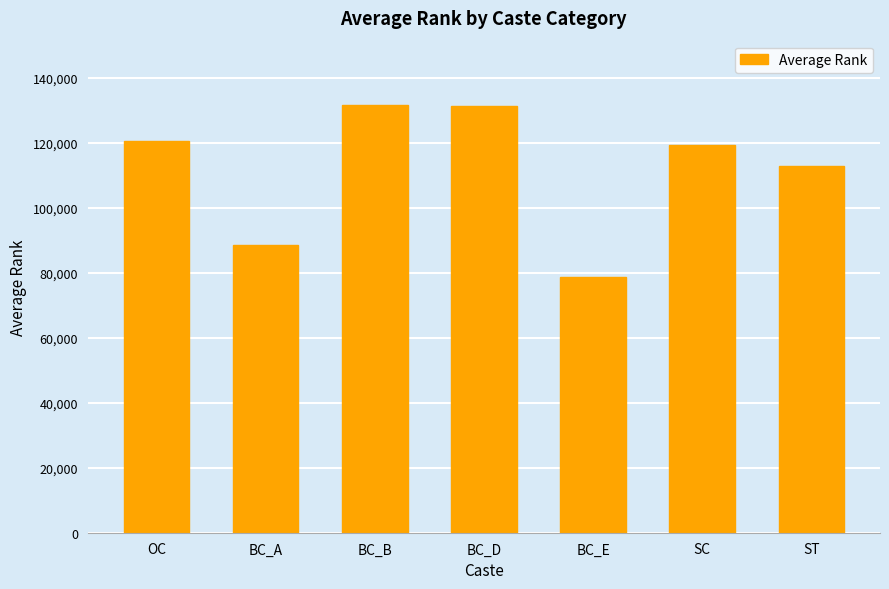

How many series are shown in this chart?

1